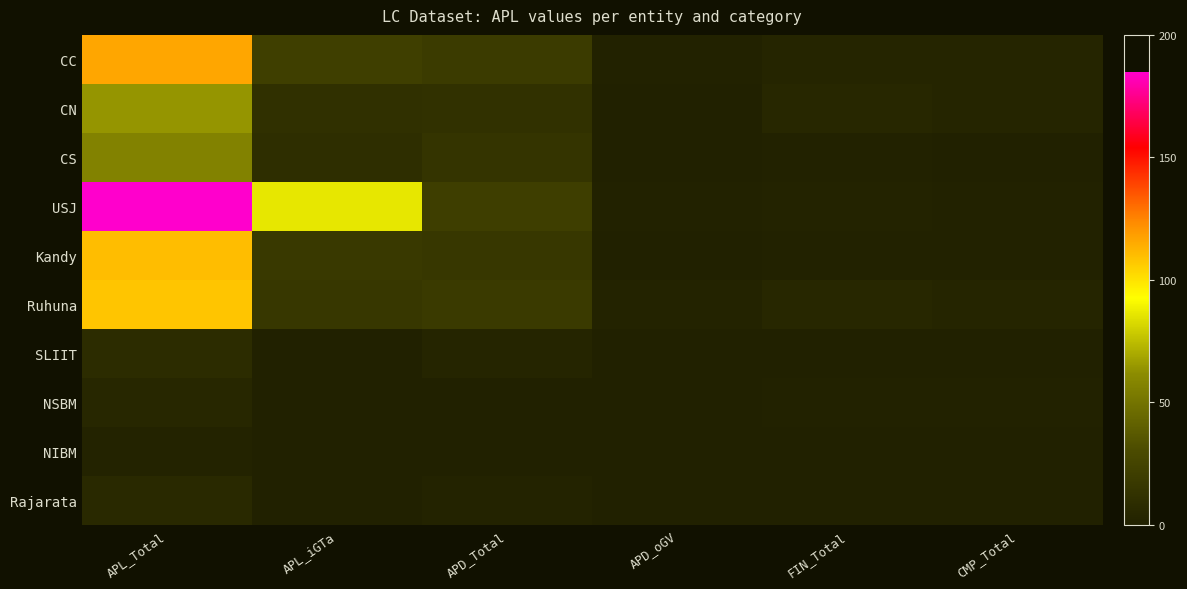

Reading left to right, list all the values displayed in this chart.

CC: APL_Total=116	APL_iGTa=22	APD_Total=19	APD_oGV=1	FIN_Total=3	CMP_Total=3
CN: APL_Total=64	APL_iGTa=11	APD_Total=12	APD_oGV=0	FIN_Total=5	CMP_Total=3
CS: APL_Total=57	APL_iGTa=10	APD_Total=14	APD_oGV=0	FIN_Total=1	CMP_Total=0
USJ: APL_Total=185	APL_iGTa=86	APD_Total=21	APD_oGV=1	FIN_Total=2	CMP_Total=1
Kandy: APL_Total=110	APL_iGTa=17	APD_Total=16	APD_oGV=0	FIN_Total=1	CMP_Total=1
Ruhuna: APL_Total=108	APL_iGTa=16	APD_Total=18	APD_oGV=2	FIN_Total=5	CMP_Total=3
SLIIT: APL_Total=8	APL_iGTa=0	APD_Total=3	APD_oGV=0	FIN_Total=0	CMP_Total=0
NSBM: APL_Total=5	APL_iGTa=0	APD_Total=0	APD_oGV=0	FIN_Total=1	CMP_Total=1
NIBM: APL_Total=2	APL_iGTa=0	APD_Total=0	APD_oGV=0	FIN_Total=0	CMP_Total=0
Rajarata: APL_Total=6	APL_iGTa=0	APD_Total=2	APD_oGV=0	FIN_Total=0	CMP_Total=0